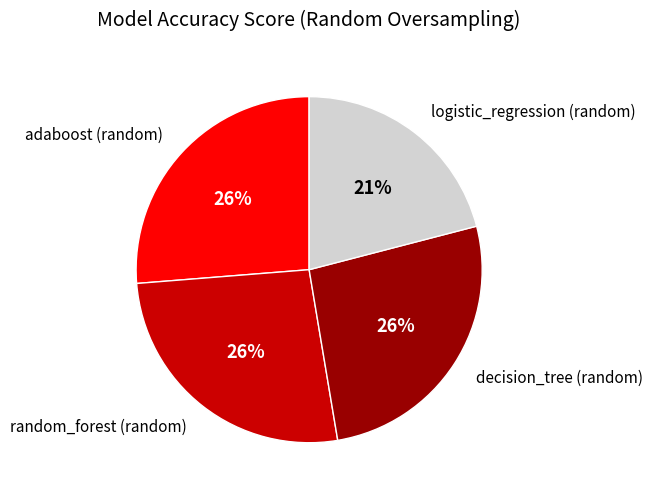

Is it true that logistic_regression (random) is 15% of the pie?

False